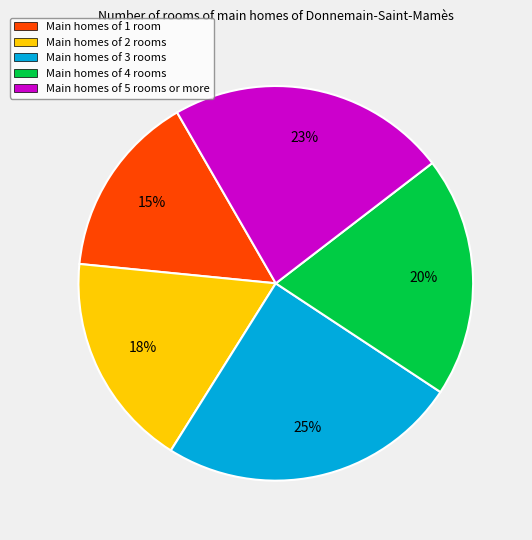

Combined, do Main homes of 2 rooms and Main homes of 4 rooms account for over 50%?

No